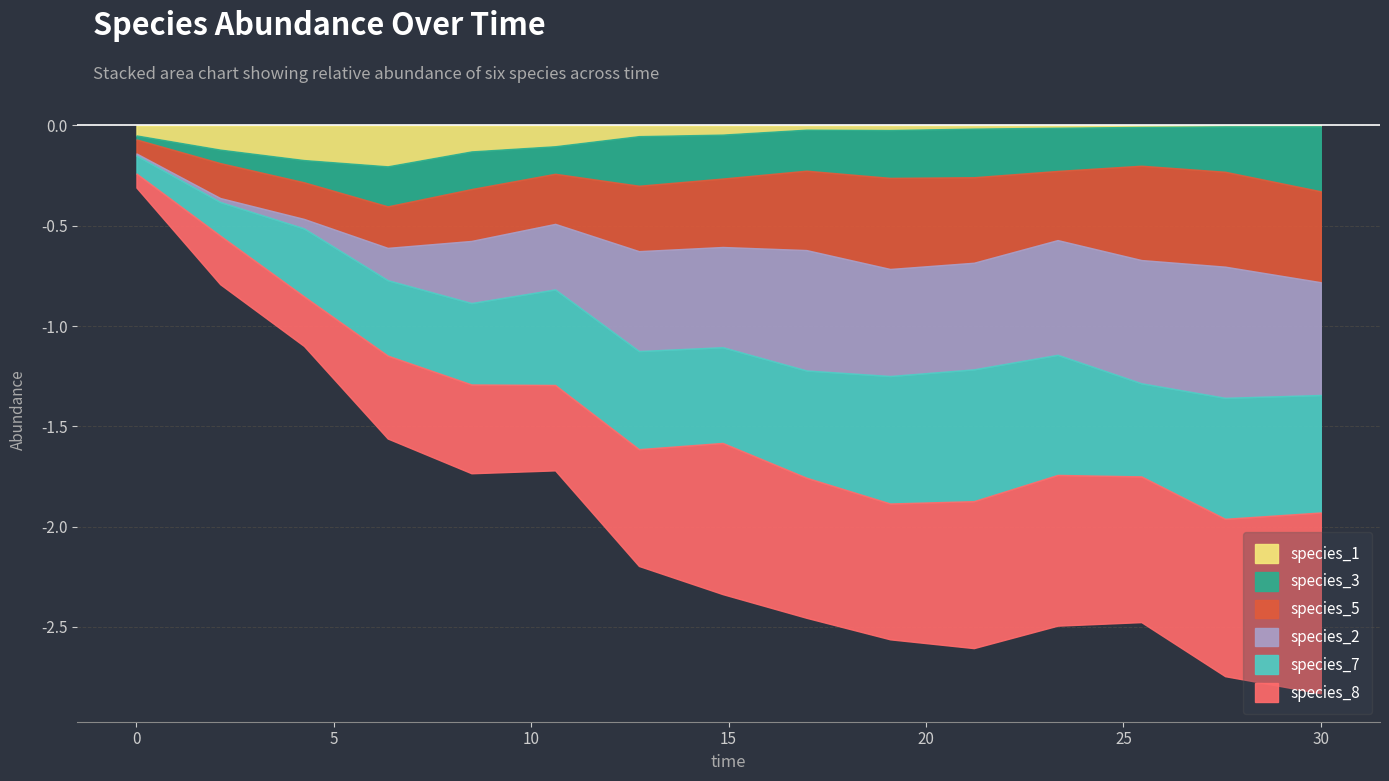

Is it true that species_3 equals 0.6 at 30.0?

False